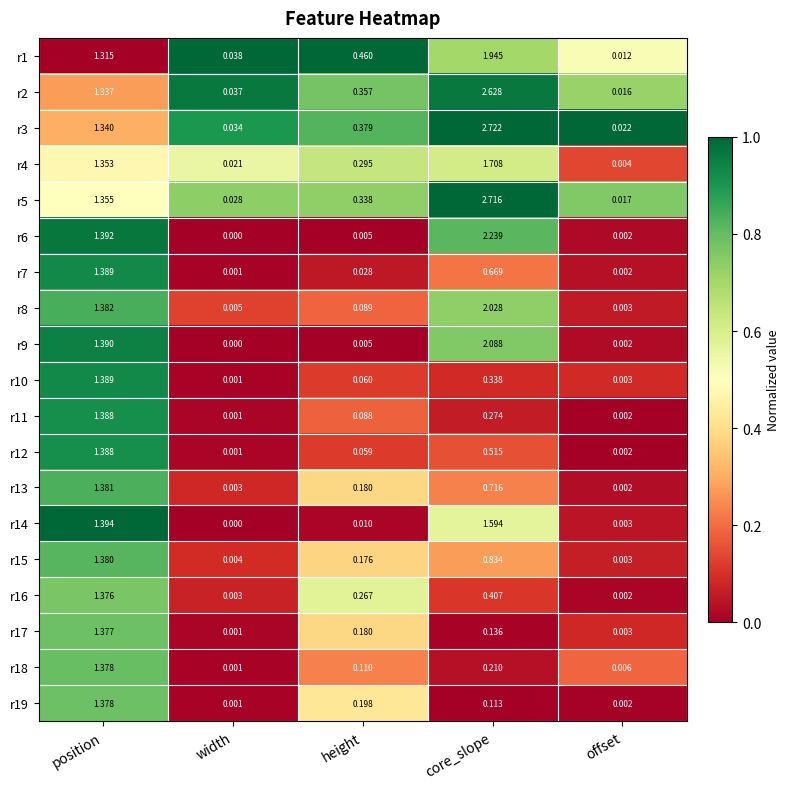

At which category does the chart reach its minimum across all series?

width